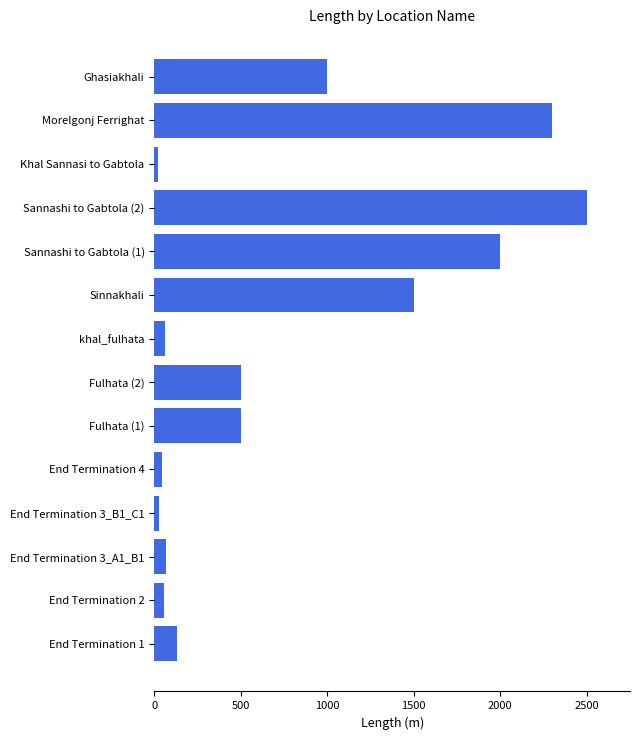

Is it true that the value at Sinnakhali is 1500.0?

True